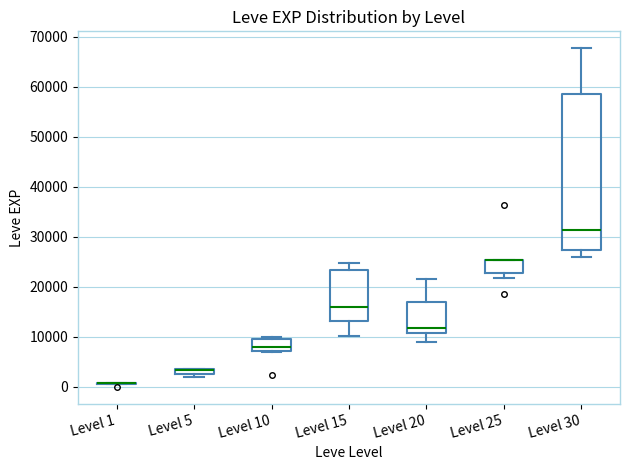

Comparing the boxes themselves (not the whiskers), which one is the tallest?

Level 30